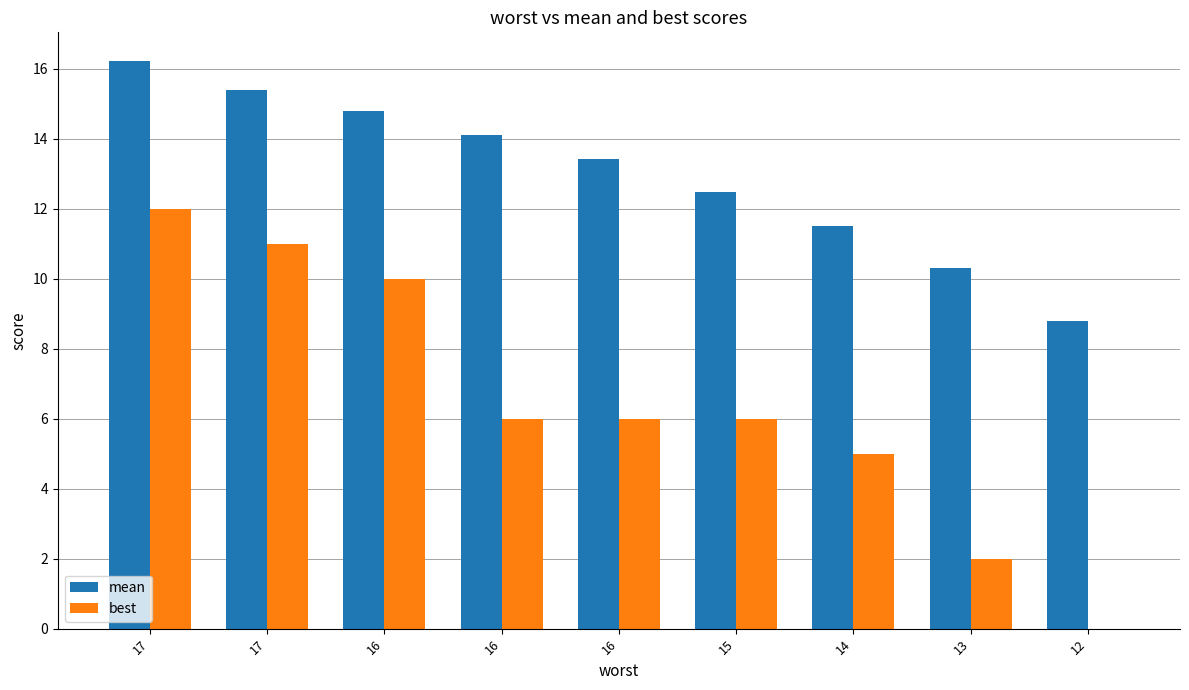

Rank the series by their average value, from highest to lowest.

mean, best